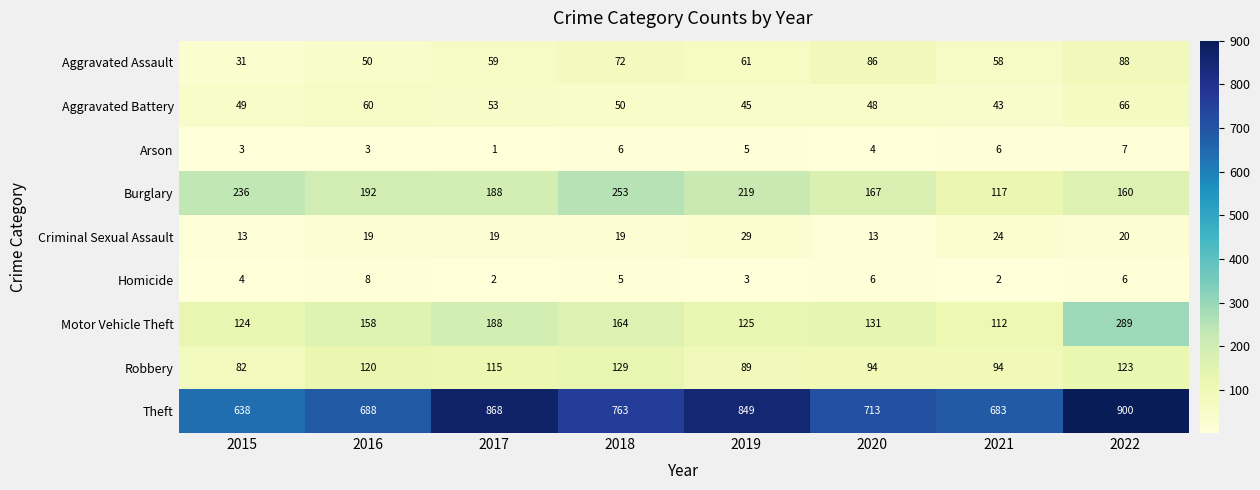

Which label corresponds to the largest value in the chart?

2022